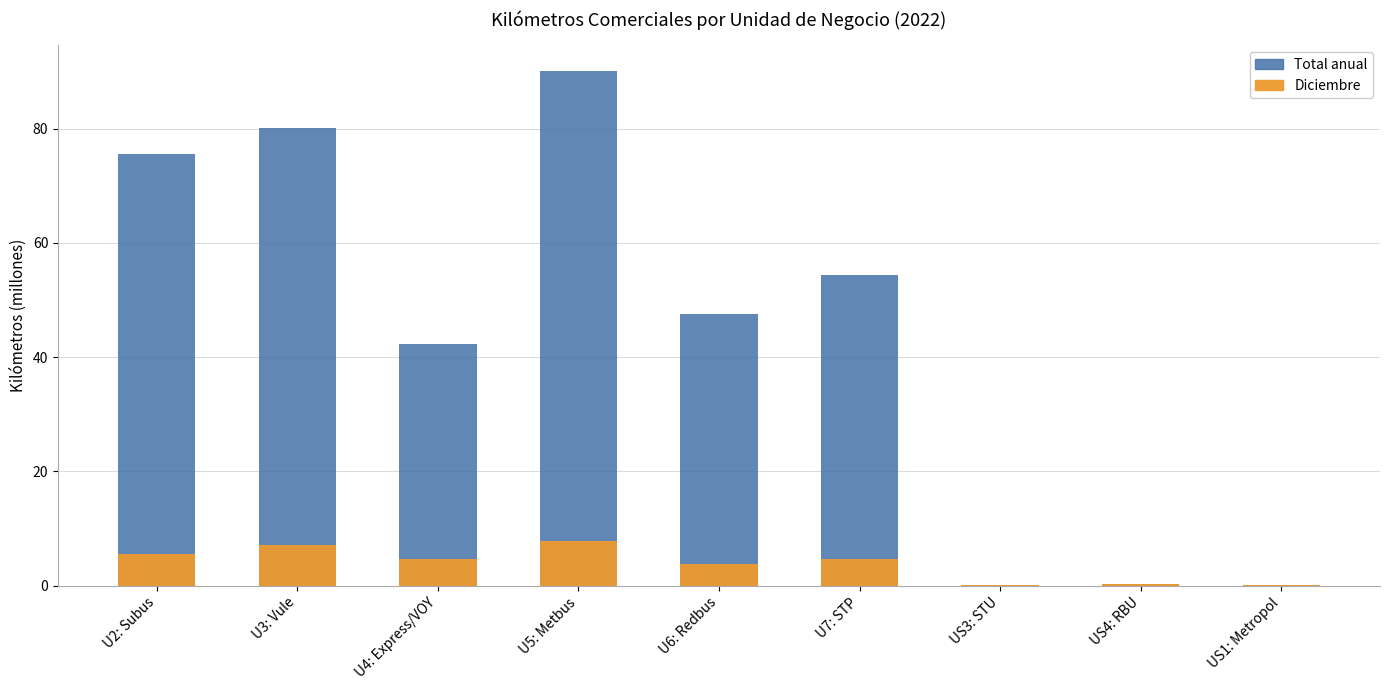

At how many categories does at least one series exceed 33?

6